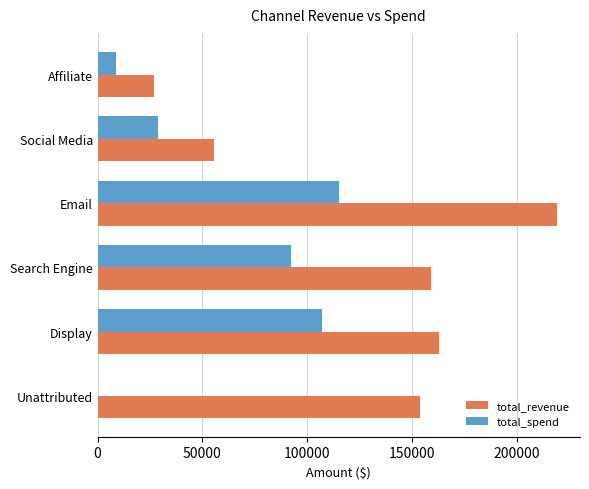

Which series has the largest total across all categories?

total_revenue